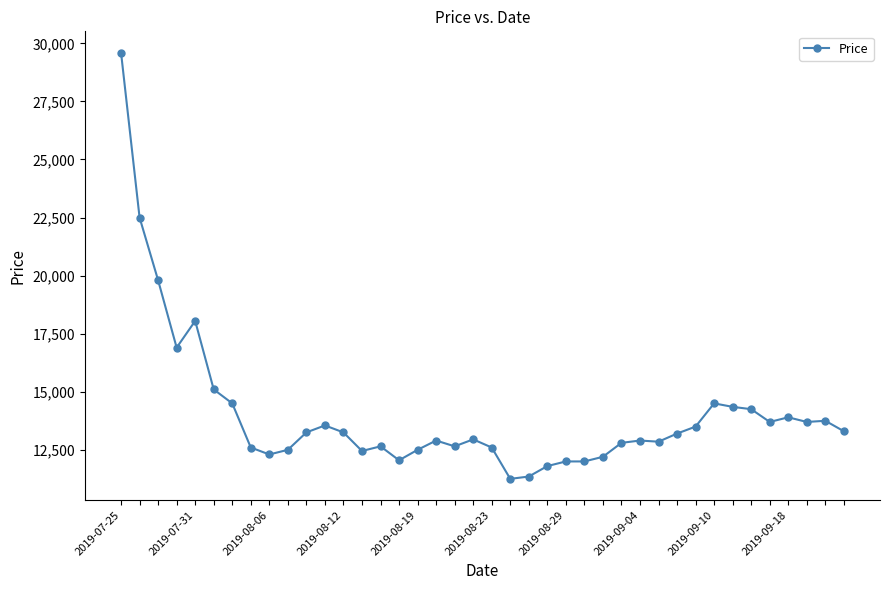

True or false: the data has more than 2 interior local peaks.

True